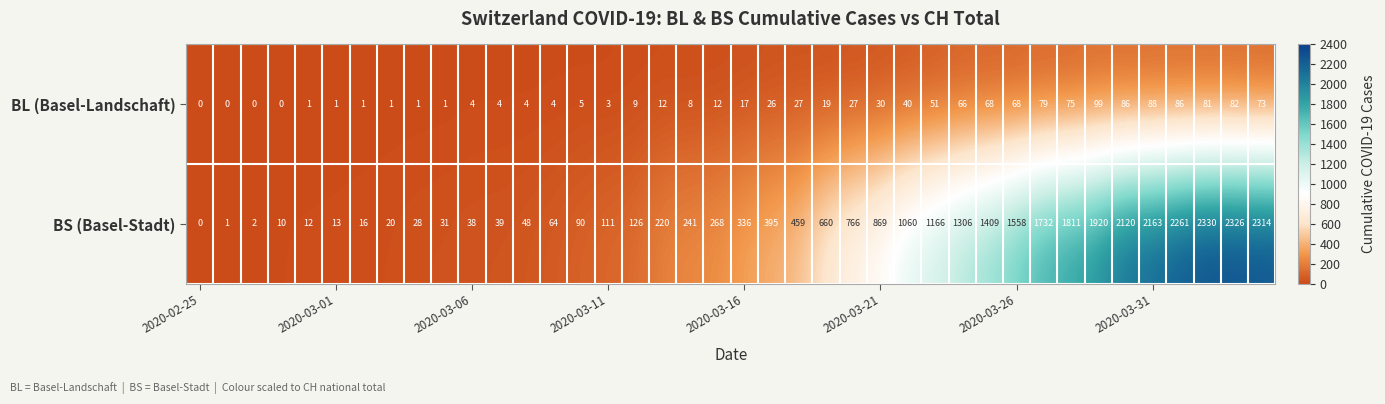

What is the maximum value shown in the chart?

2330